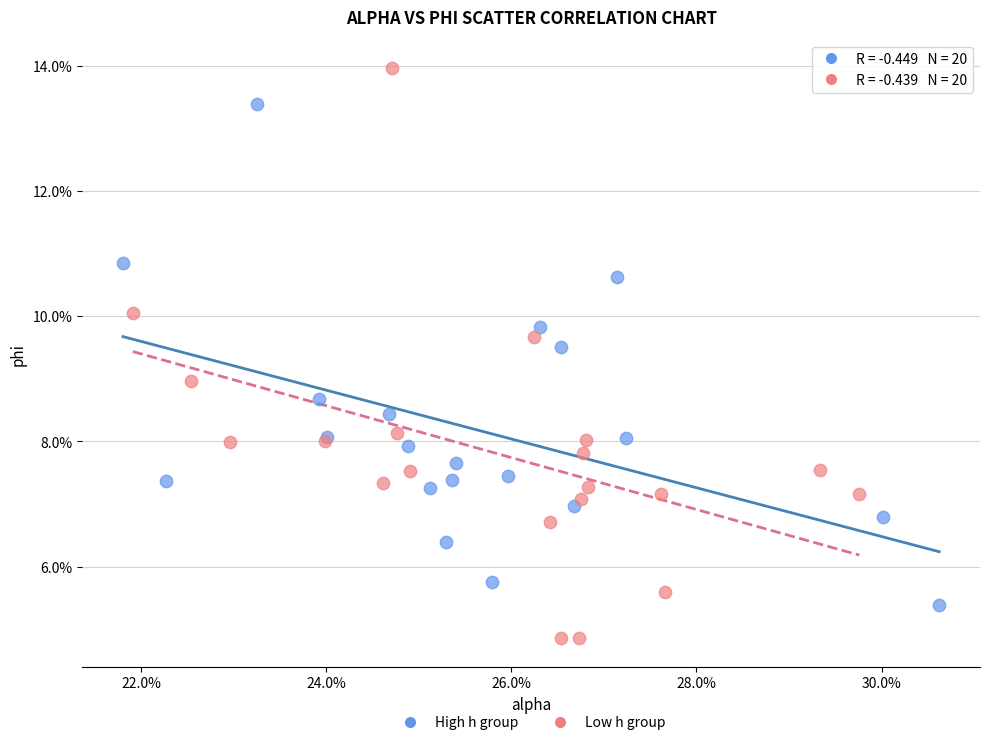

Which series reaches the maximum Y coordinate?

Low h group